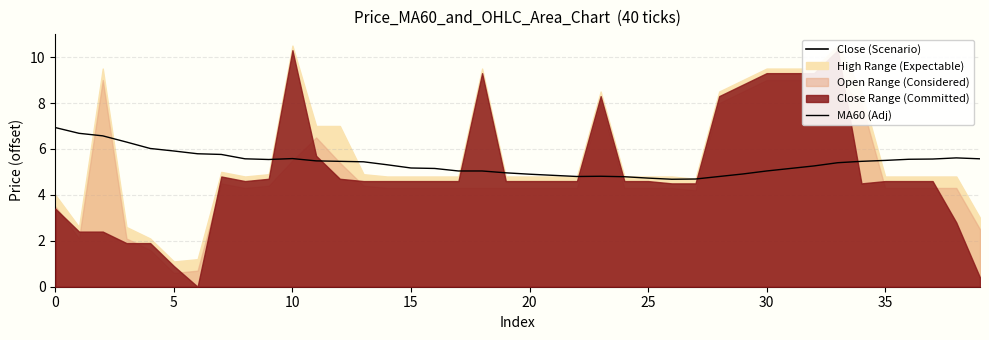

Where is the first local maximum for MA60 (Adj)?

10